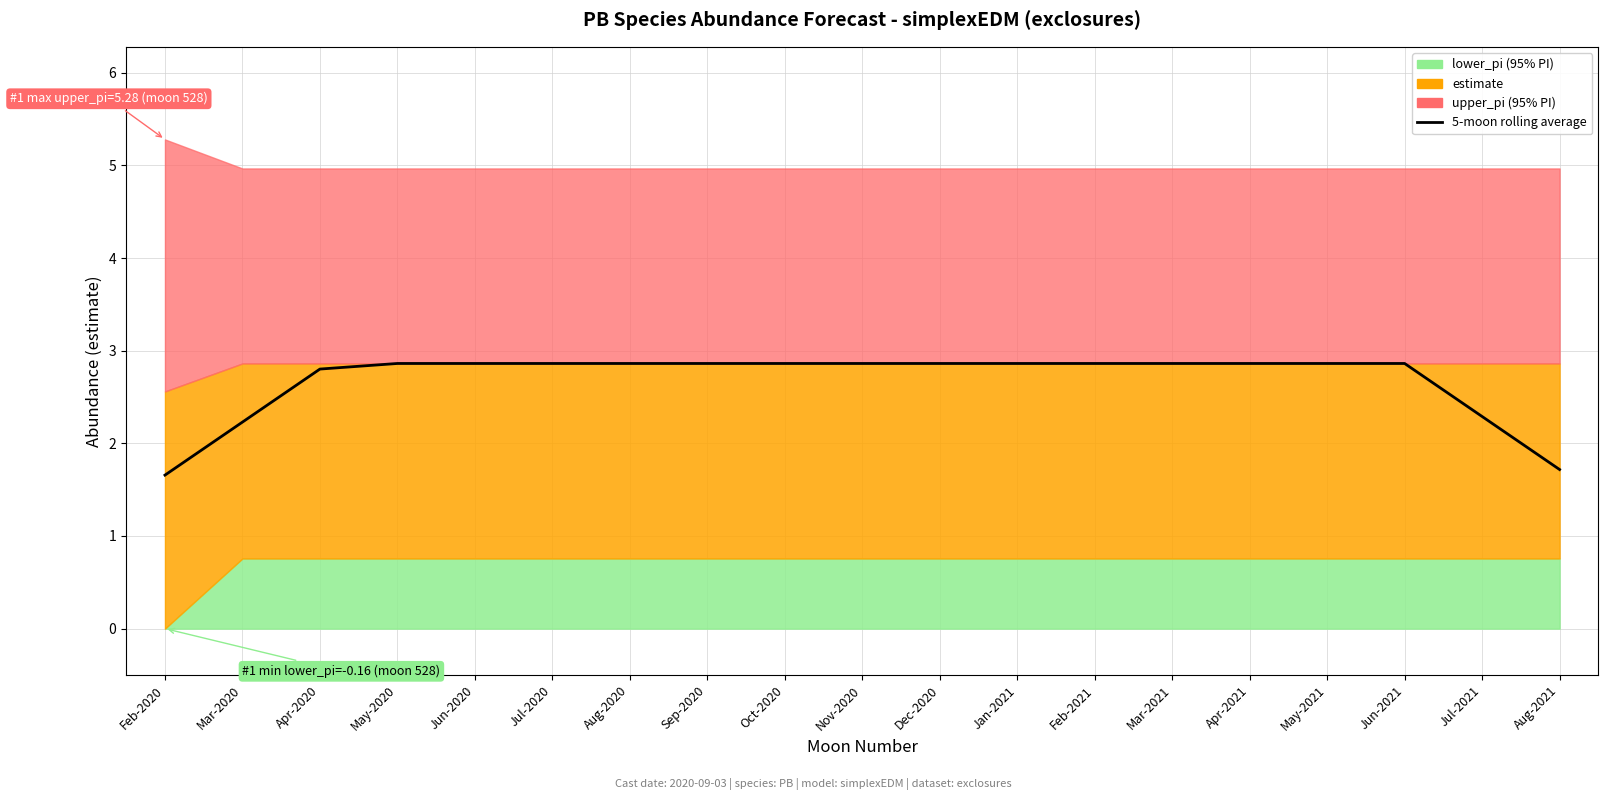

What is the sum of all values?

50.8